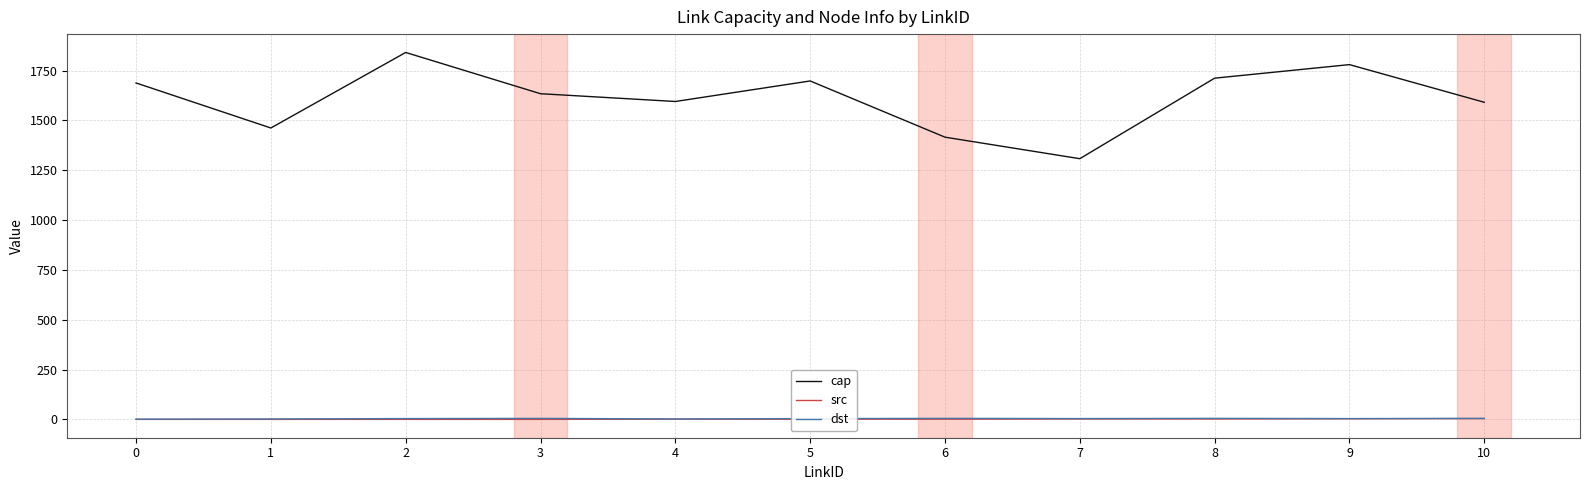

True or false: cap and dst intersect in this chart.

False